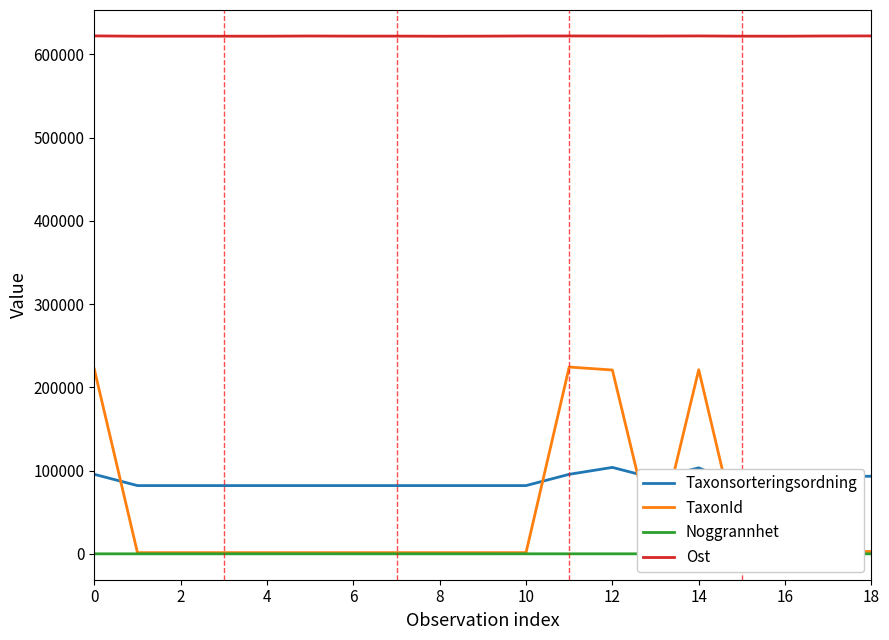

True or false: Ost has more than 1 interior local peaks.

True